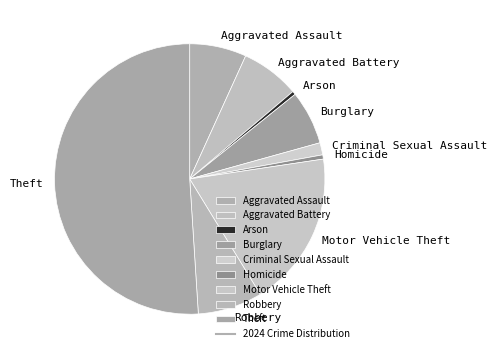

What is the ratio of the value at Aggravated Assault to the value at Robbery?

0.9